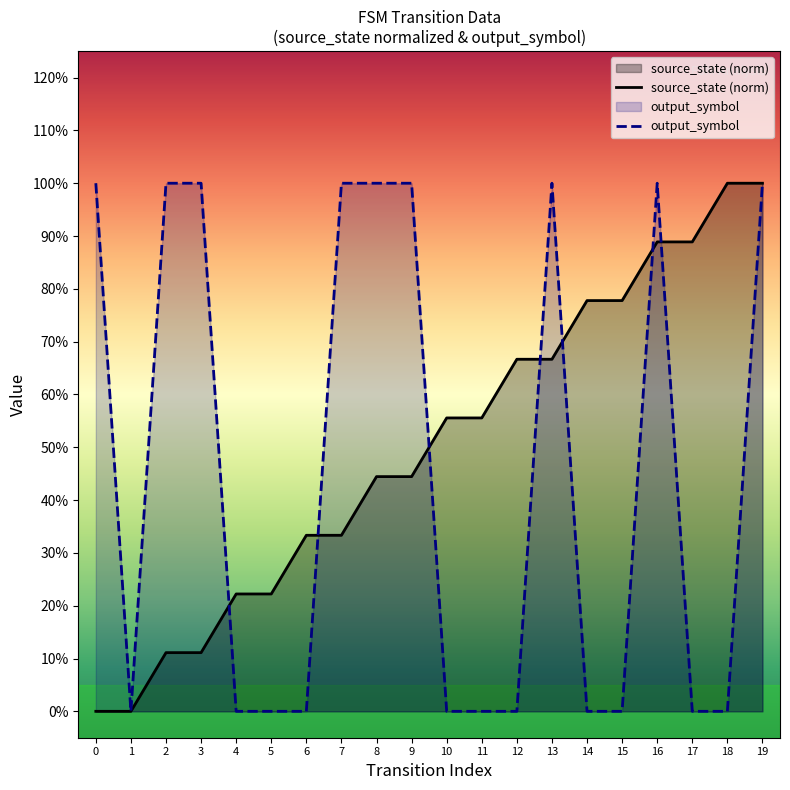

At how many categories does at least one series exceed 0?

19